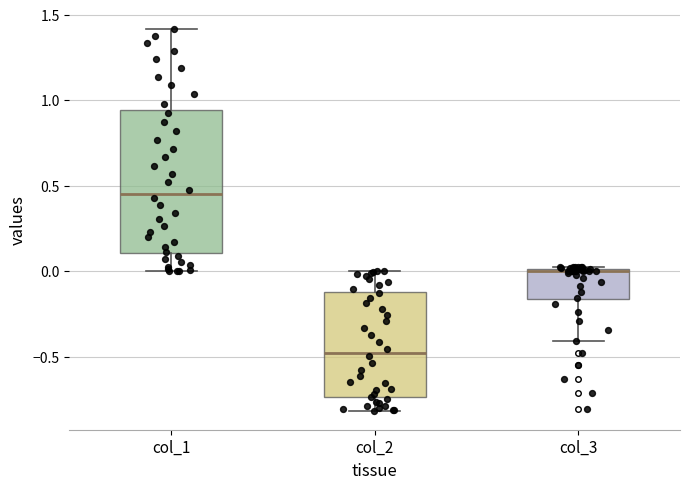

Which box has the lowest median line?

col_2